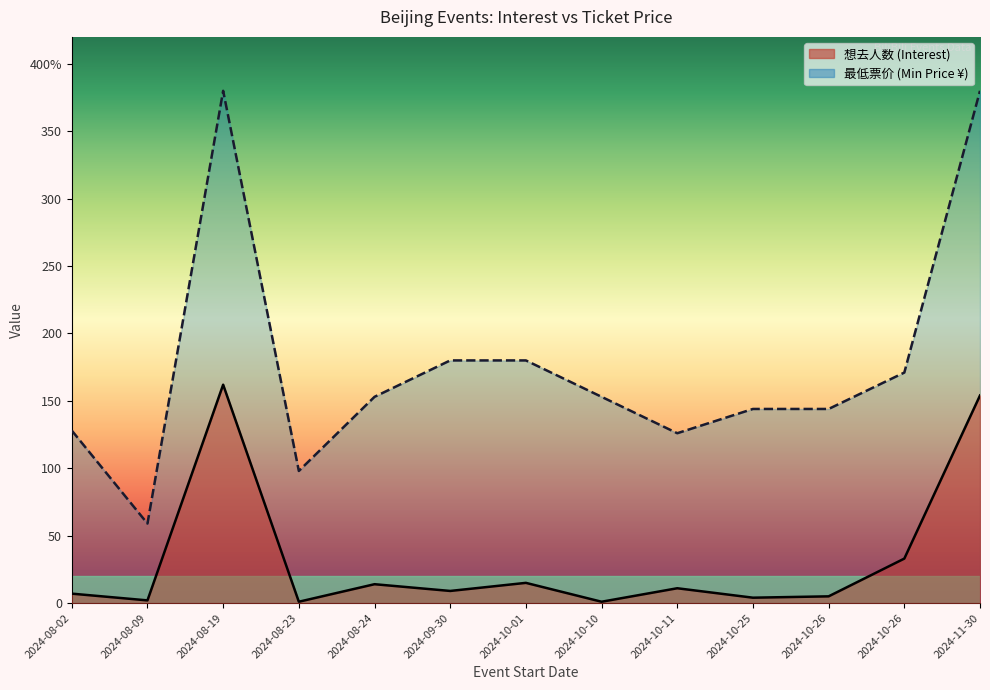

What is the difference between the maximum and minimum values in the 最低票价 series?

321